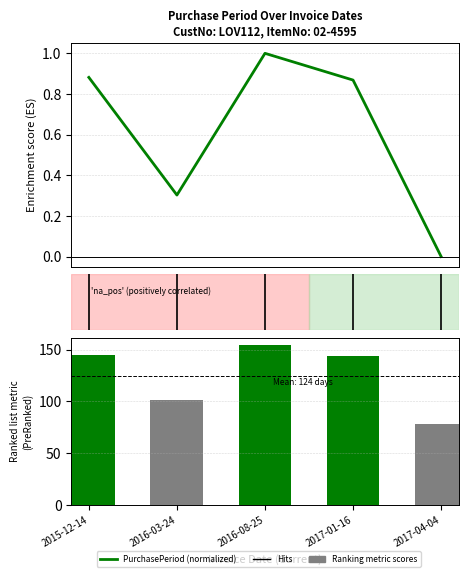

What is the label of the 1st bar from the left?

2015-12-14